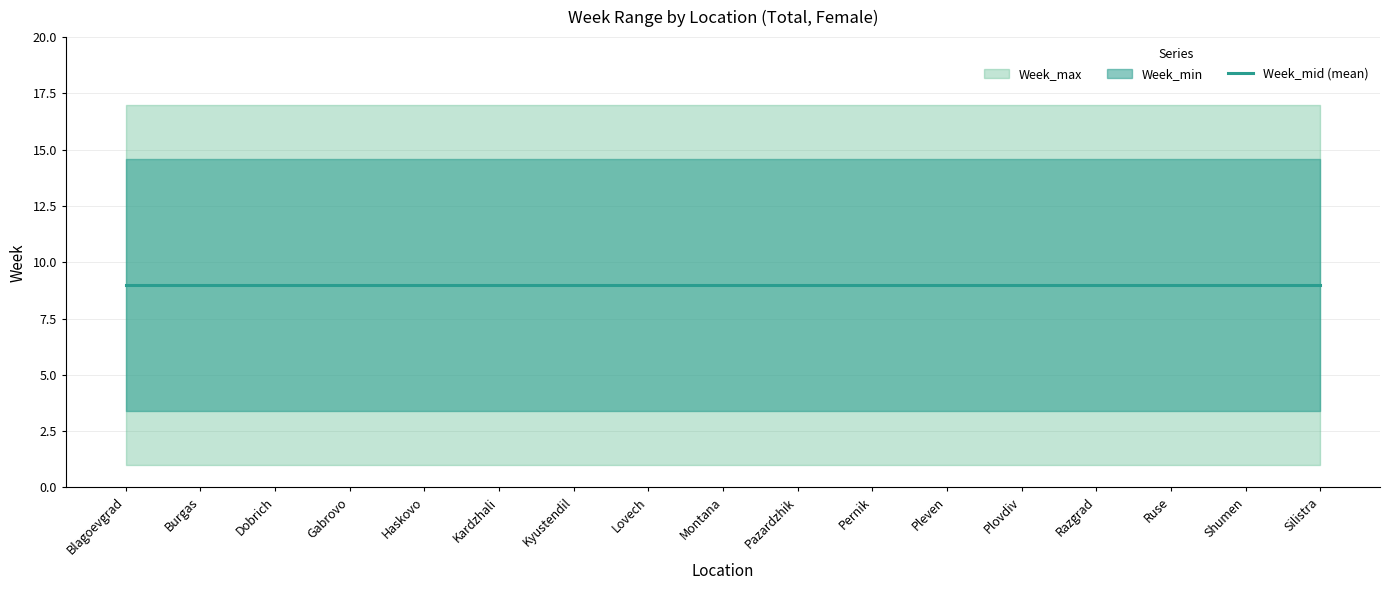

True or false: Week_min and Week_max cross at least once.

False